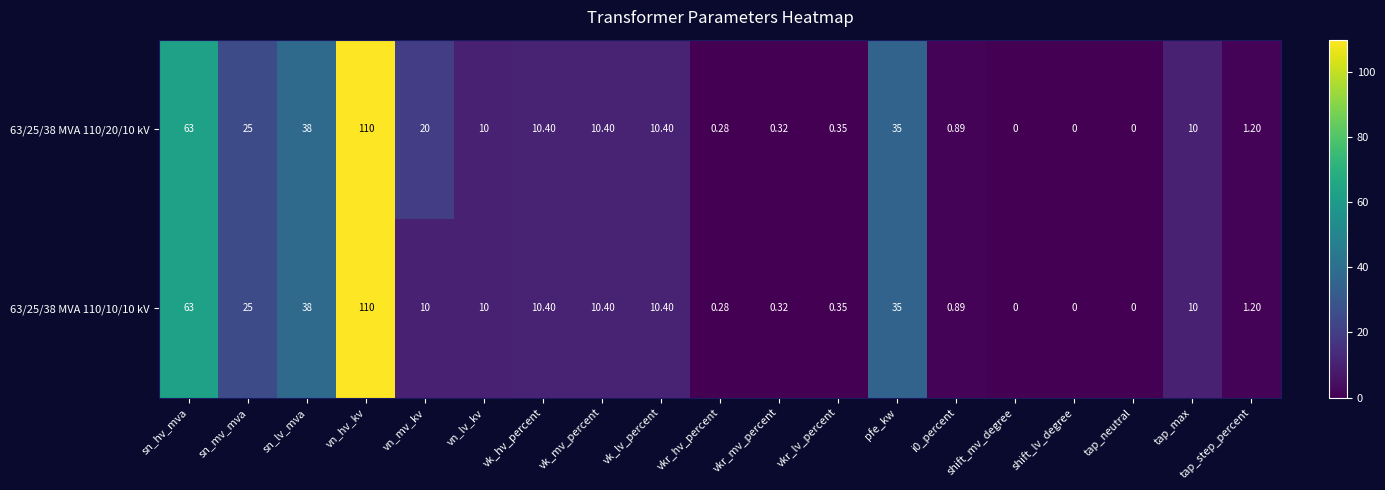

At which label does 63/25/38 MVA 110/10/10 kV reach its peak?

vn_hv_kv